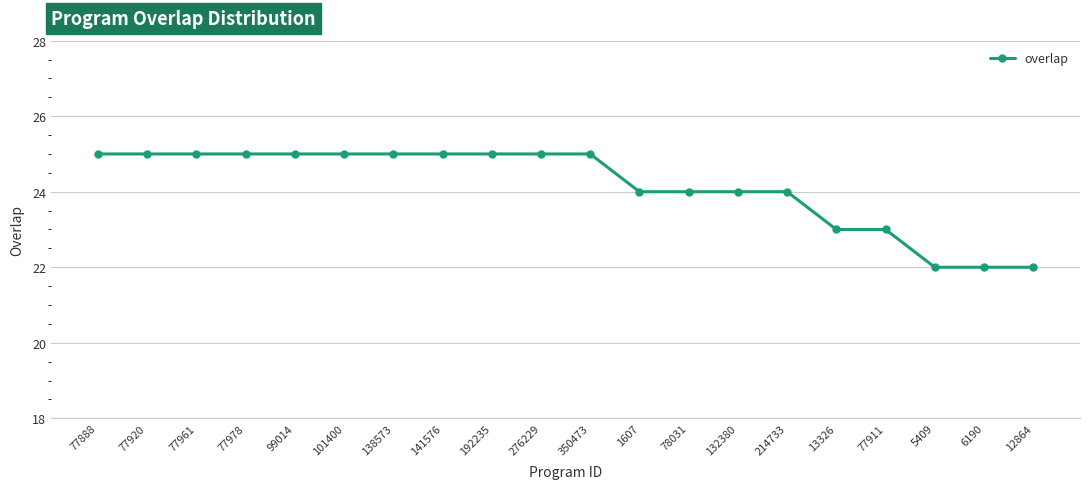

How many lines are shown in the chart?

1